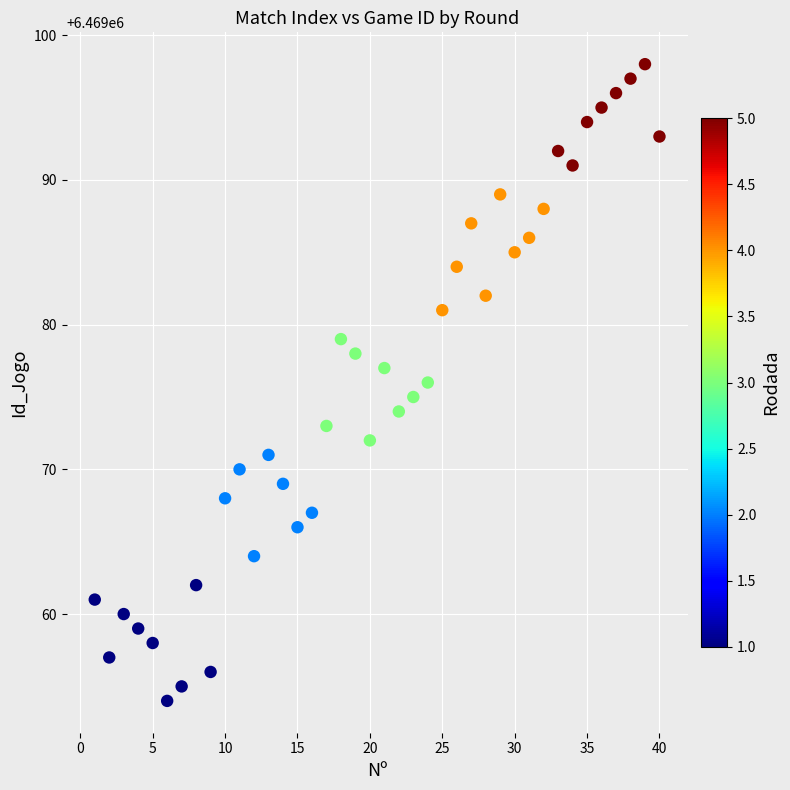

What is the range of Y values (max minus min)?

44